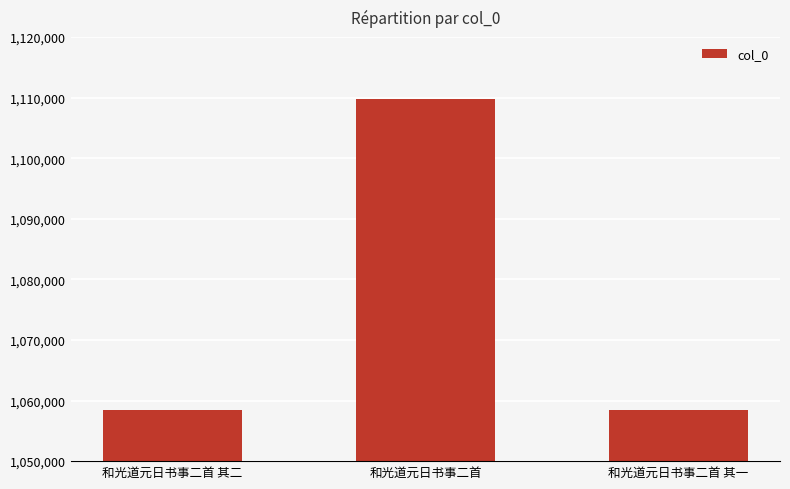

What is the value of the 2nd bar from the left?

1109818